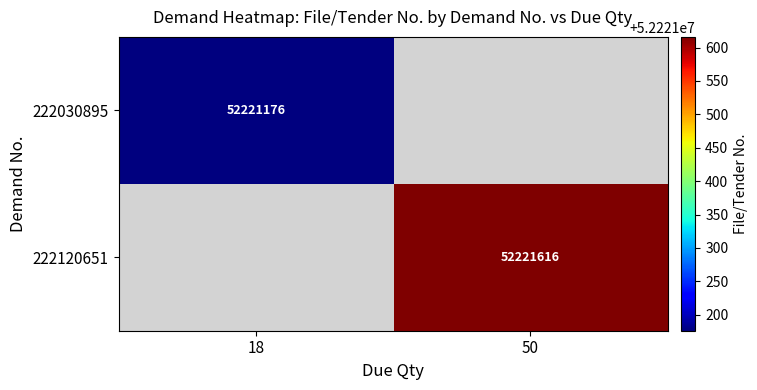

What is the maximum value shown in the chart?

52221616.0